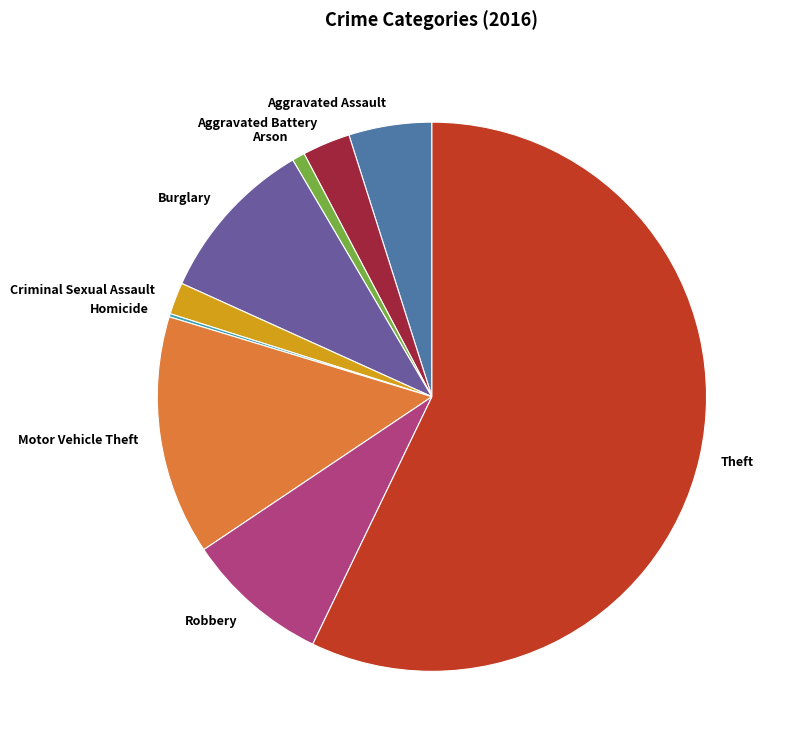

Which slice represents more than half of the pie?

Theft